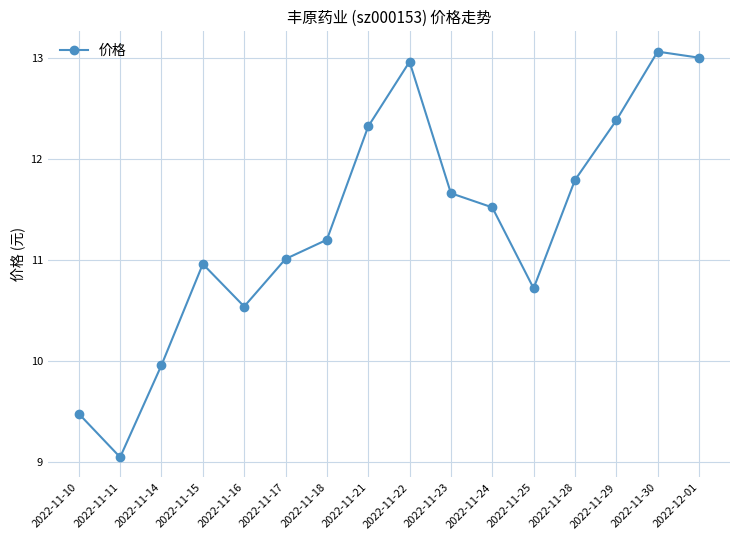

What is the approximate value at 2022-11-24?

11.5